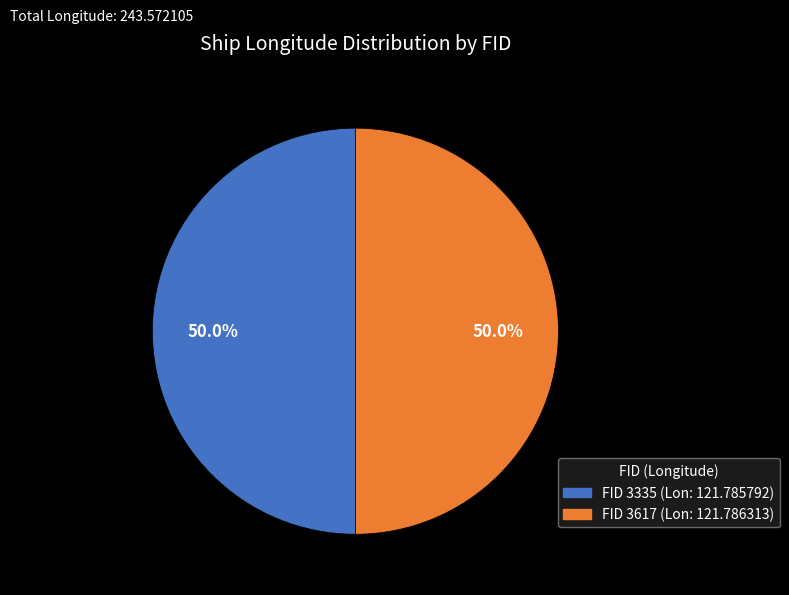

What is the majority slice?

3617